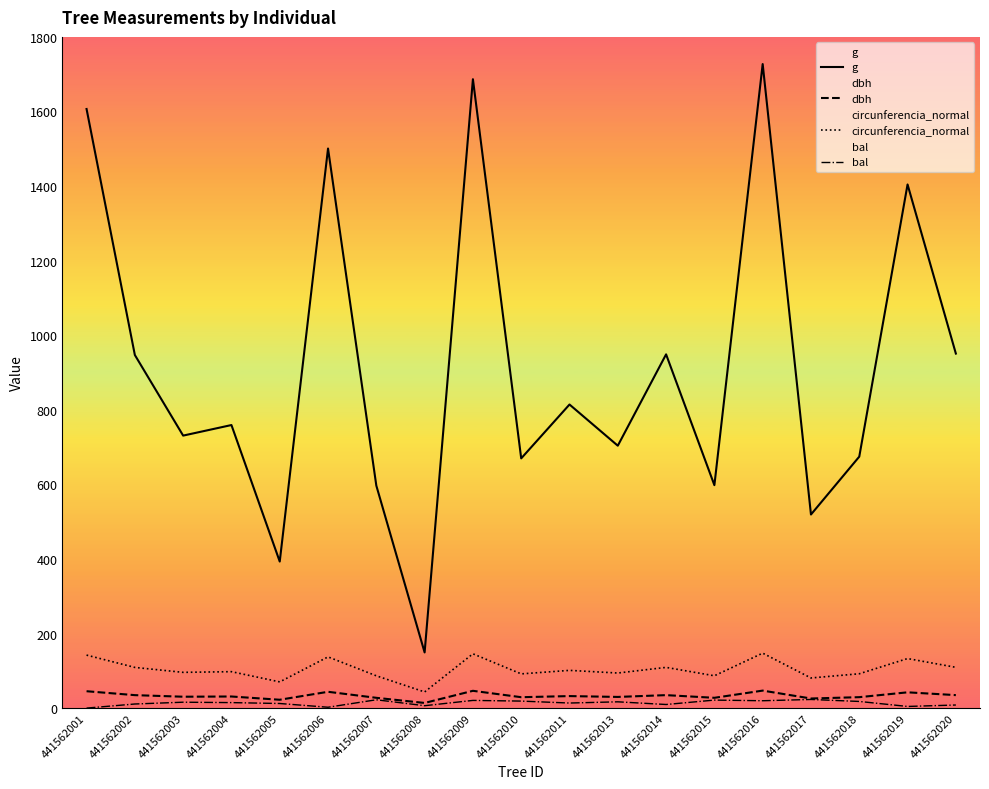

How many series are shown in this chart?

4